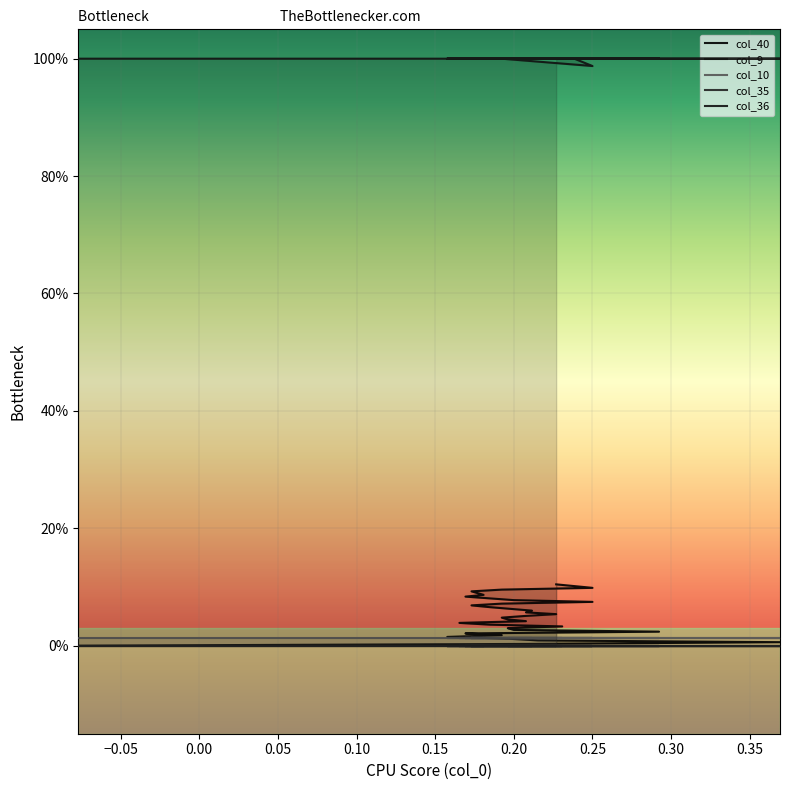

Rank the series at 30 from highest to lowest value.

col_36, col_40, col_10, col_9, col_35